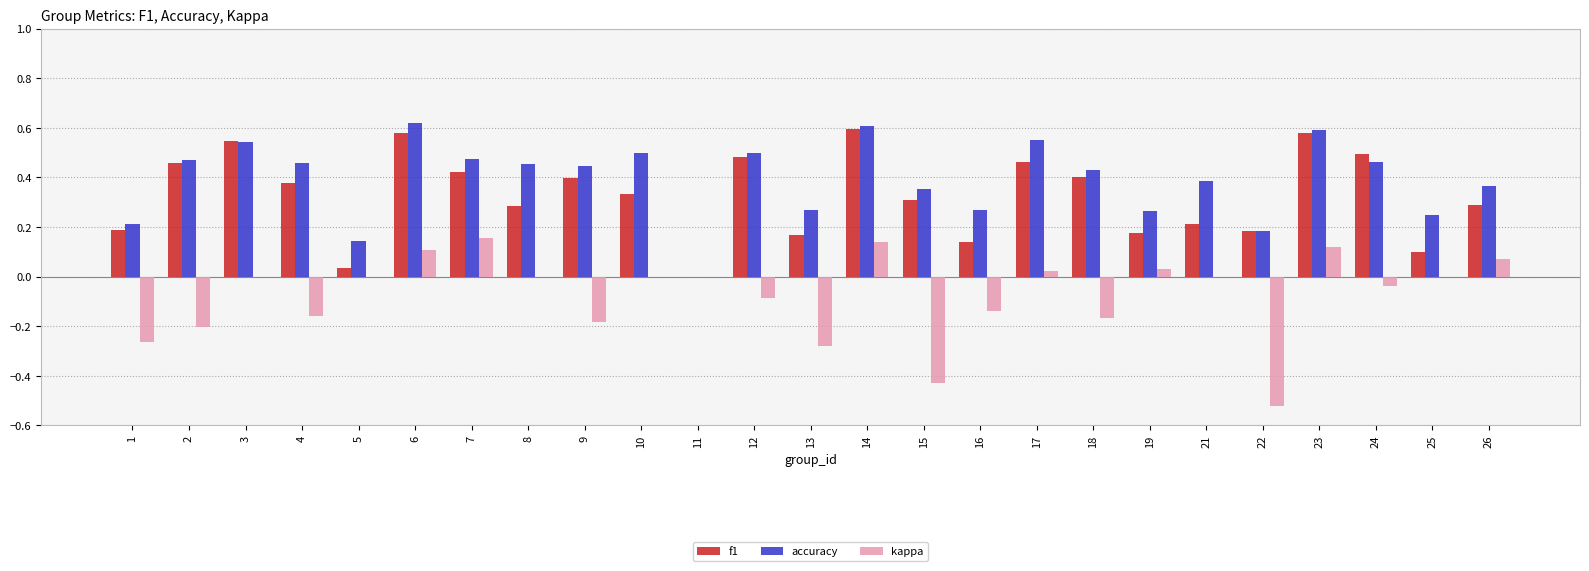

How many distinct data groups are displayed?

3